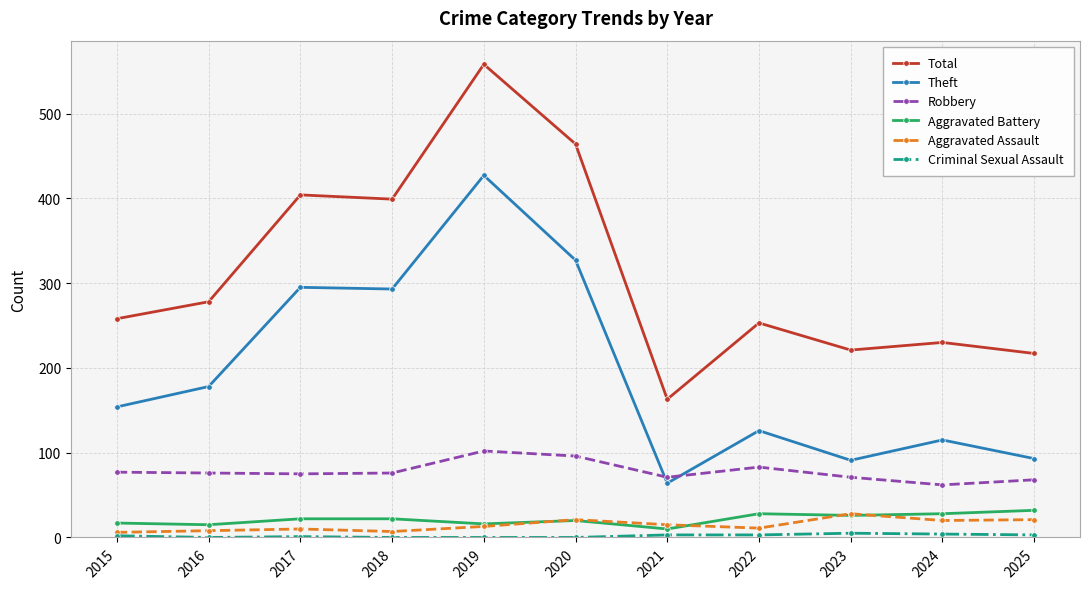

The value of Aggravated Battery at 2017 is 22. True or false?

True